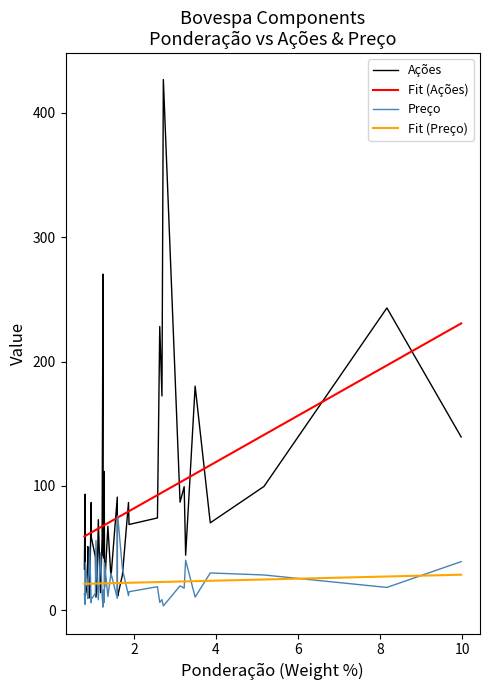

Reading left to right, what are all the values shown in this chart?

Ponderação: 10.0	8.2	5.2	3.9	3.5	3.3	3.2	3.1	2.7	2.7	2.6	2.6	1.9	1.9	1.7	1.6	1.6	1.6	1.4	1.4	1.3	1.3	1.3	1.2	1.2	1.2	1.2	1.1	1.1	1.1	1.1	1.0	1.0	0.9	0.9	0.9	0.9	0.8	0.8	0.8
Ações: 139.4	243.2	99.6	70.3	180.3	44.3	99.4	86.9	426.9	172.4	228.2	74.3	69.0	86.7	28.5	11.5	14.9	91.0	26.4	67.6	18.4	111.6	41.9	44.1	270.4	58.0	14.1	72.8	26.6	10.5	43.0	58.6	86.7	9.9	31.9	51.2	21.4	11.6	93.4	33.1
Preço: 39.1	18.4	28.4	30.0	10.6	40.2	17.7	19.6	3.5	8.5	6.3	18.9	14.9	11.8	33.0	76.0	58.7	9.6	29.9	11.0	38.1	6.2	16.6	15.5	2.5	11.6	46.0	8.5	22.8	56.1	13.5	9.0	6.0	50.8	15.2	9.4	22.1	38.4	4.8	13.1